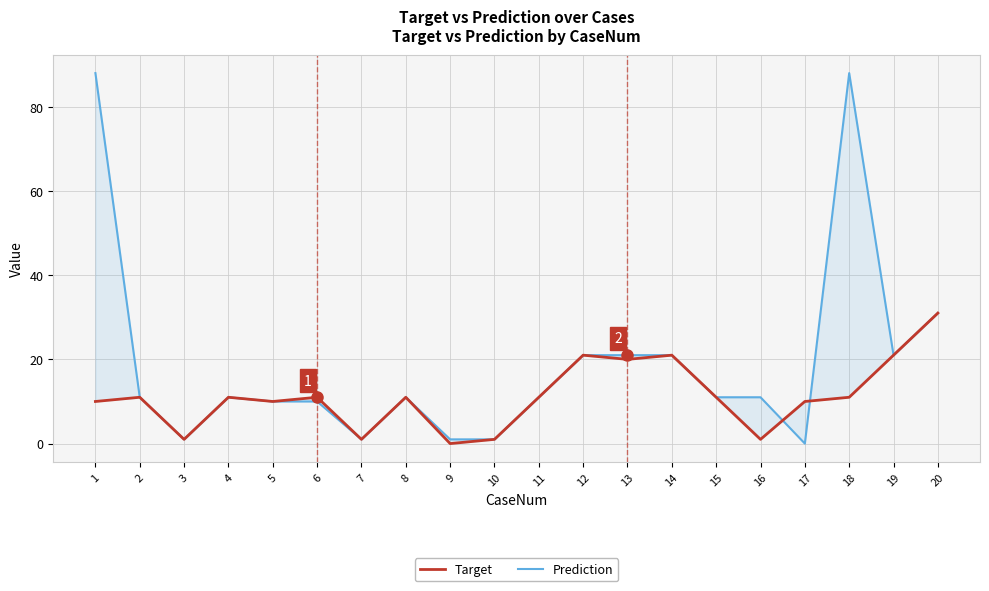

In Prediction, how many points are higher than both neighbors (excluding endpoints)?

3